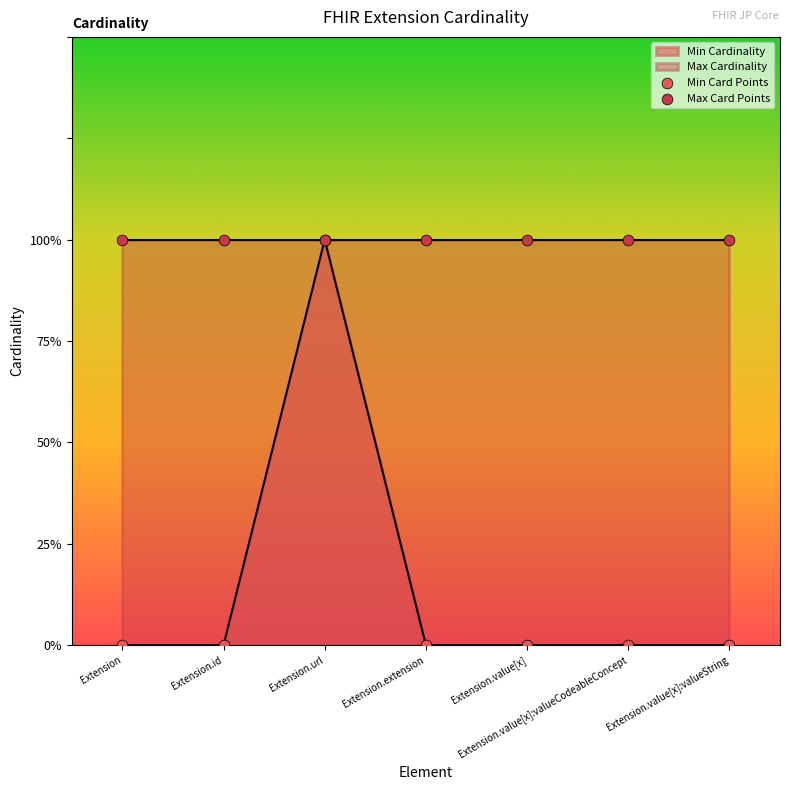

Between Extension and Extension.extension, which is larger?

Extension